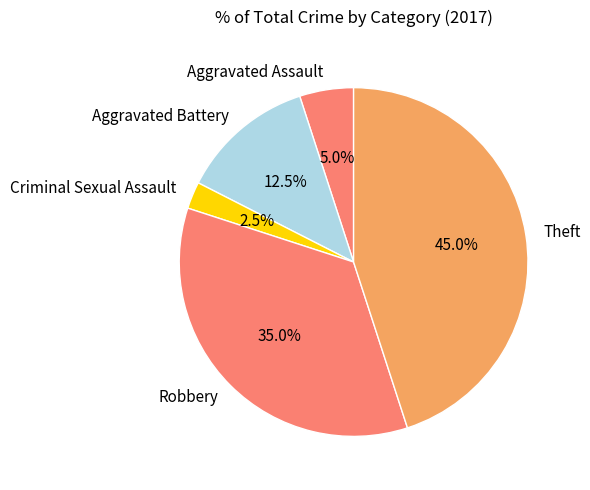

What is the ratio of the value at Theft to the value at Aggravated Assault?

9.0